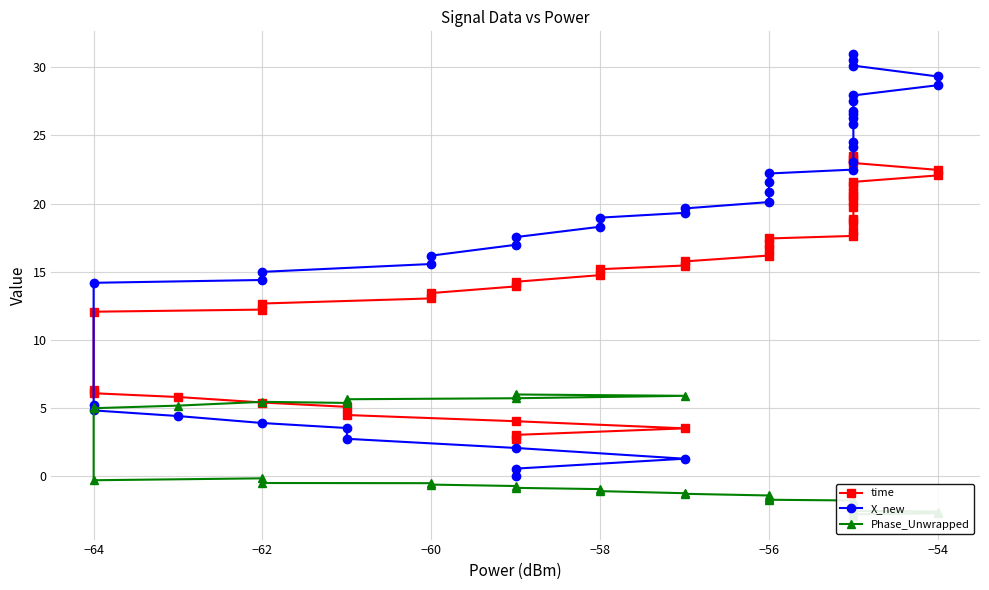

True or false: Phase_Unwrapped has a value of 9.3 at −58.

False